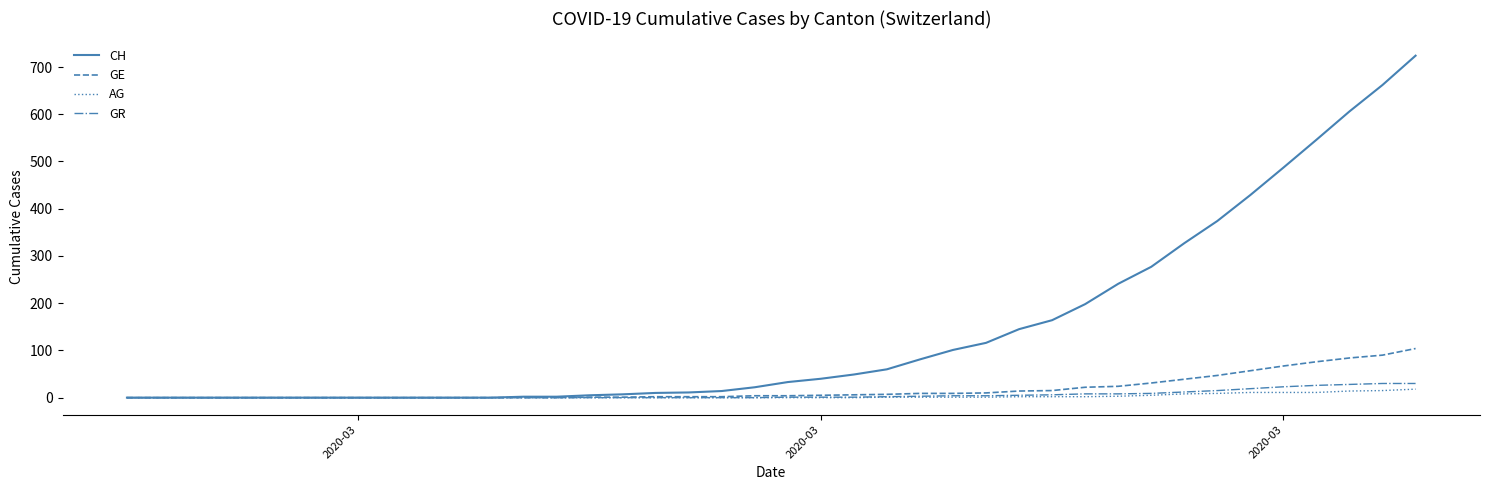

List the series in order of their peak value, lowest first.

AG, GR, GE, CH